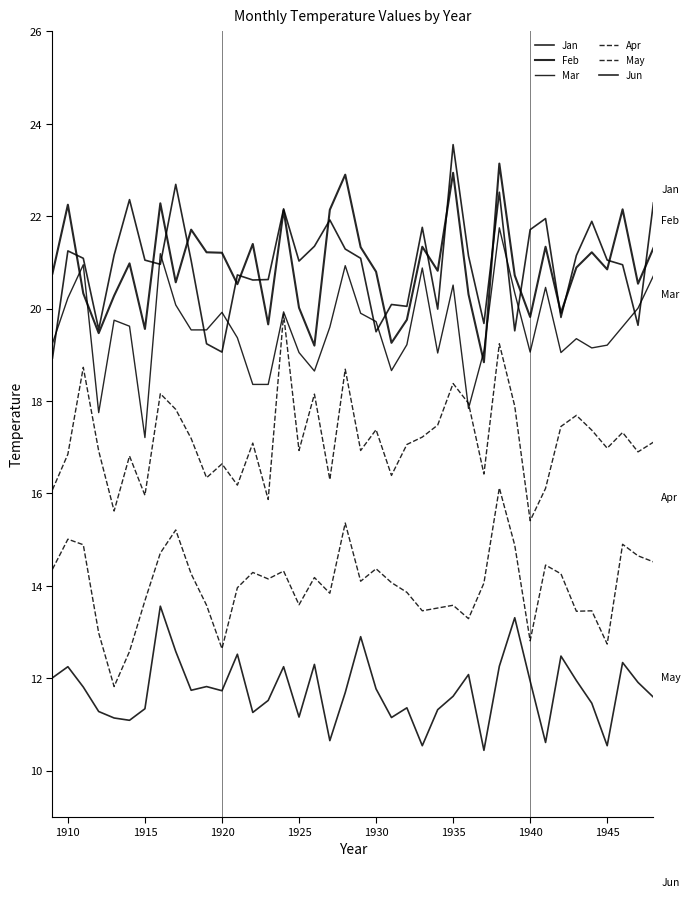

Which series has the largest total across all categories?

Jan